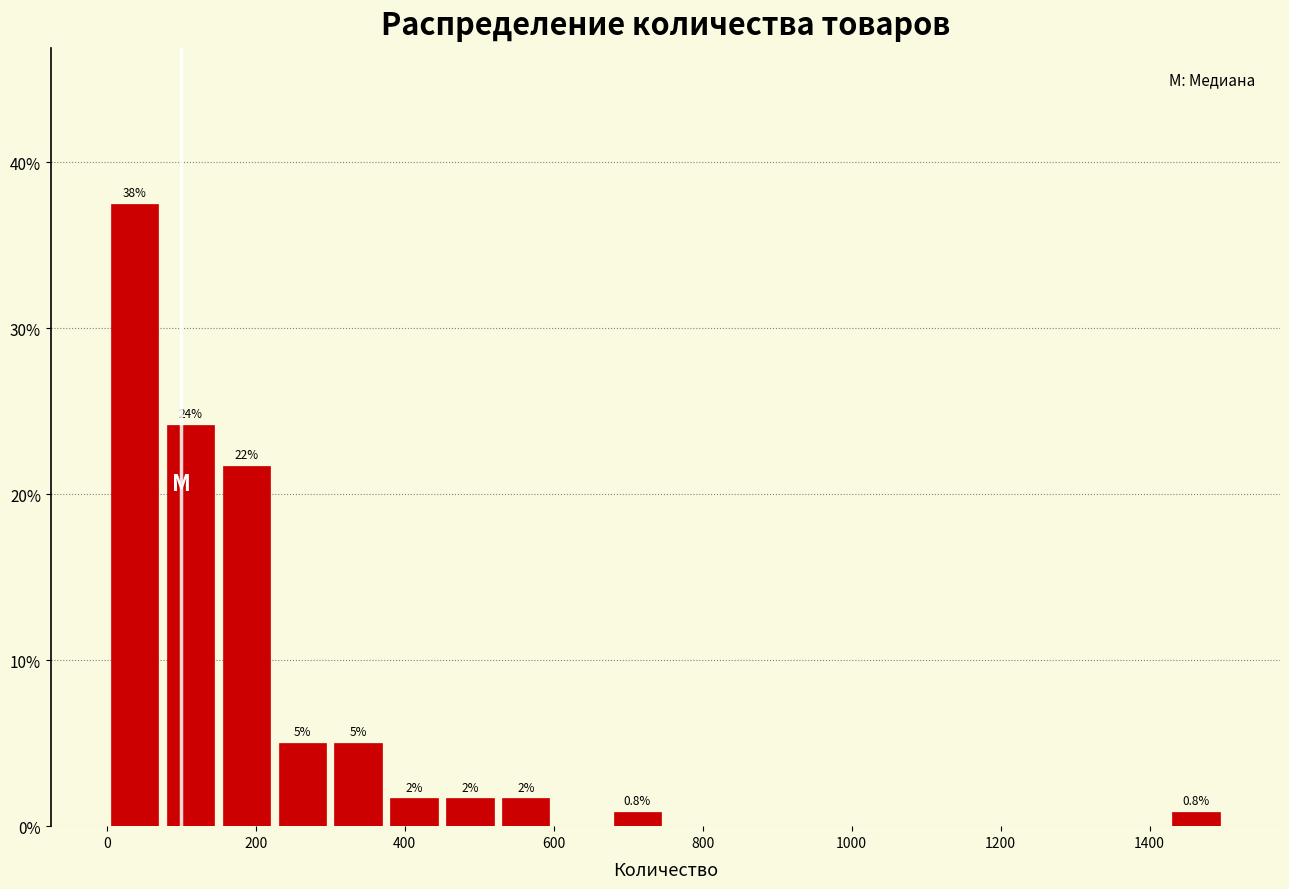

Read against the x-axis, roughly where is the centre of the tallest bar?

40